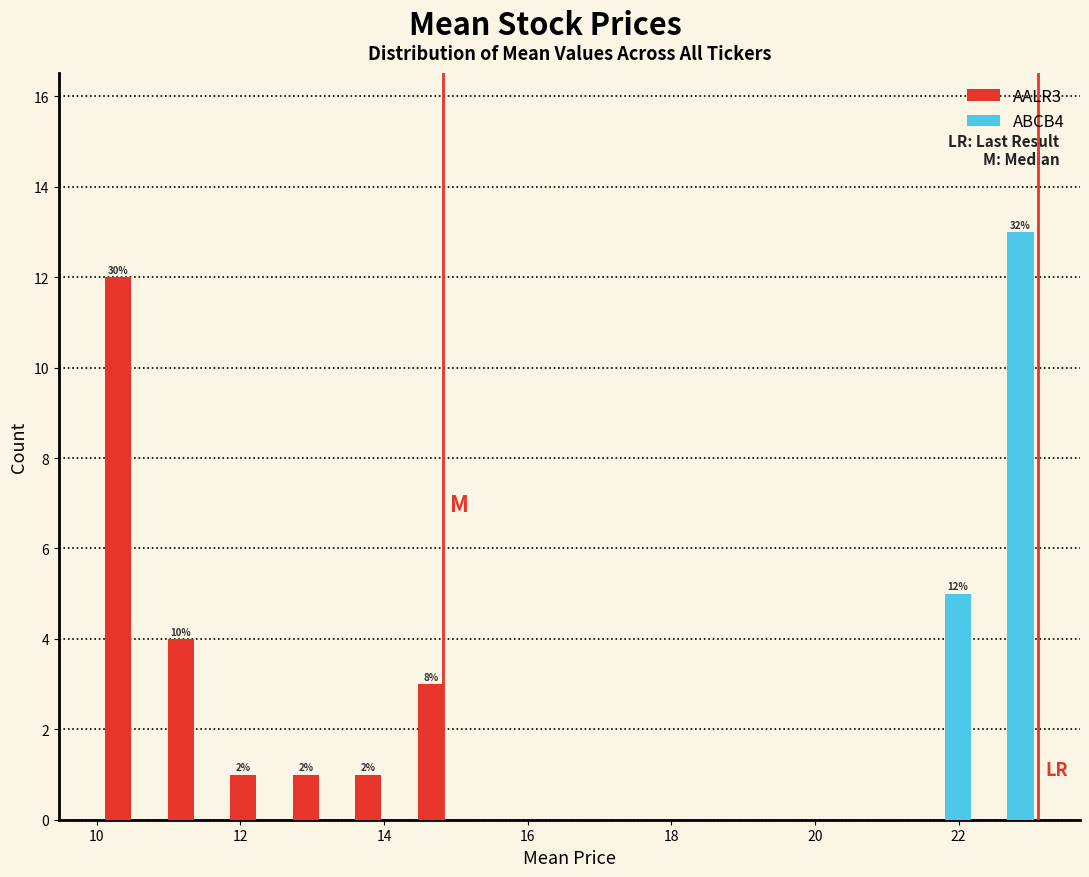

In the ABCB4 series, which range on the x-axis has the tallest bar?

22.2 to 23.2